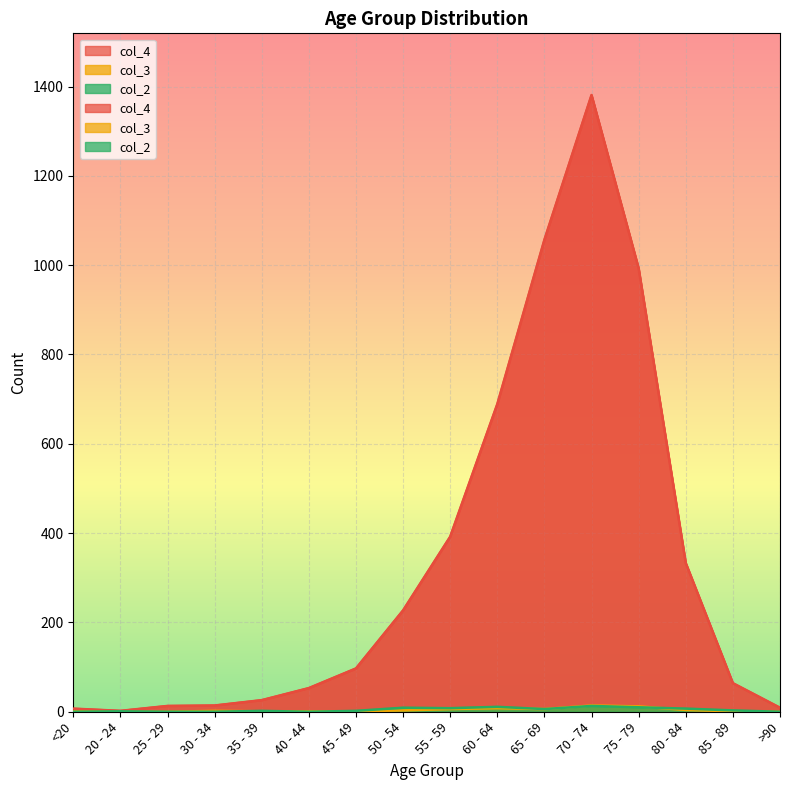

What is the total value across all series at <20?

8